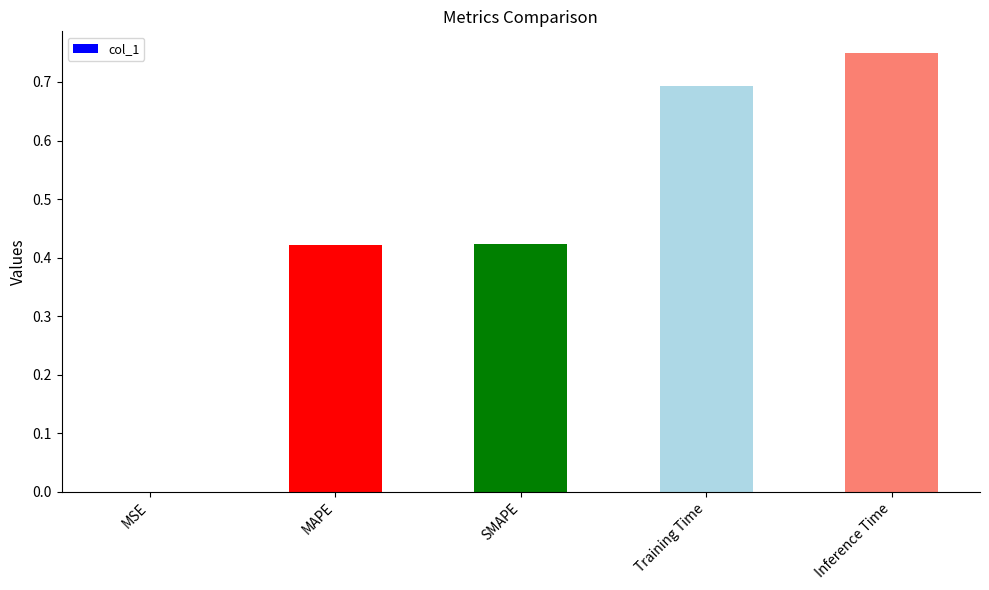

What is the change in value from MAPE to Inference Time?

+0.3